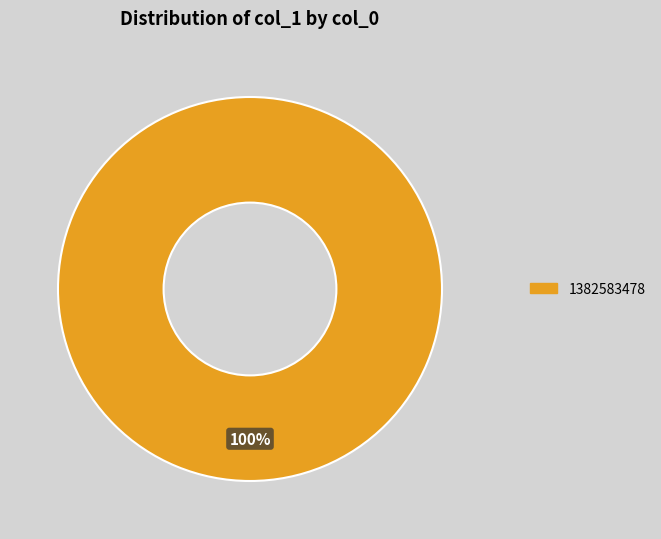

Is there a majority slice in this chart?

Yes